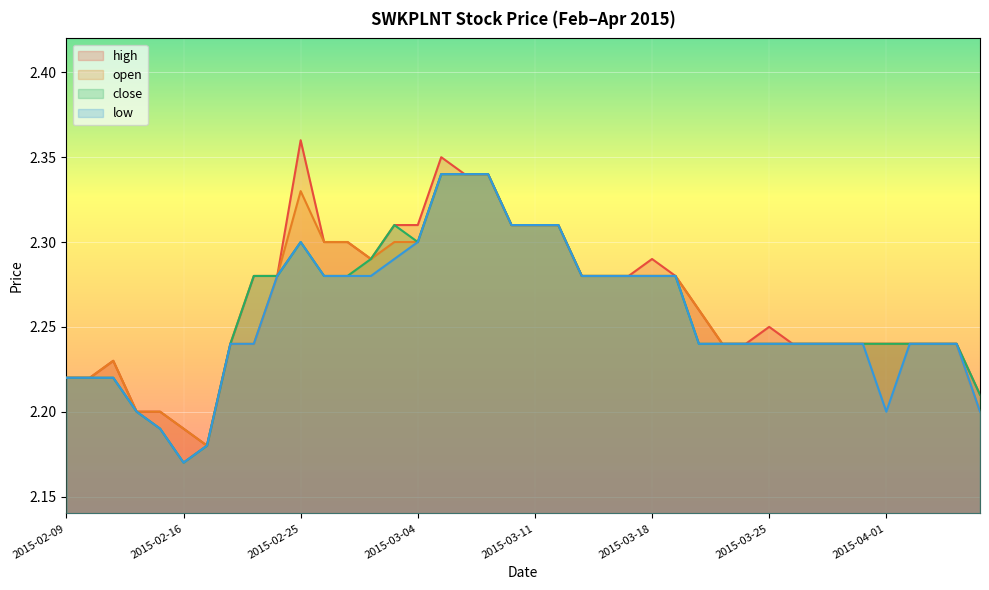

At which category is the sum across all series the highest?

2015-03-05